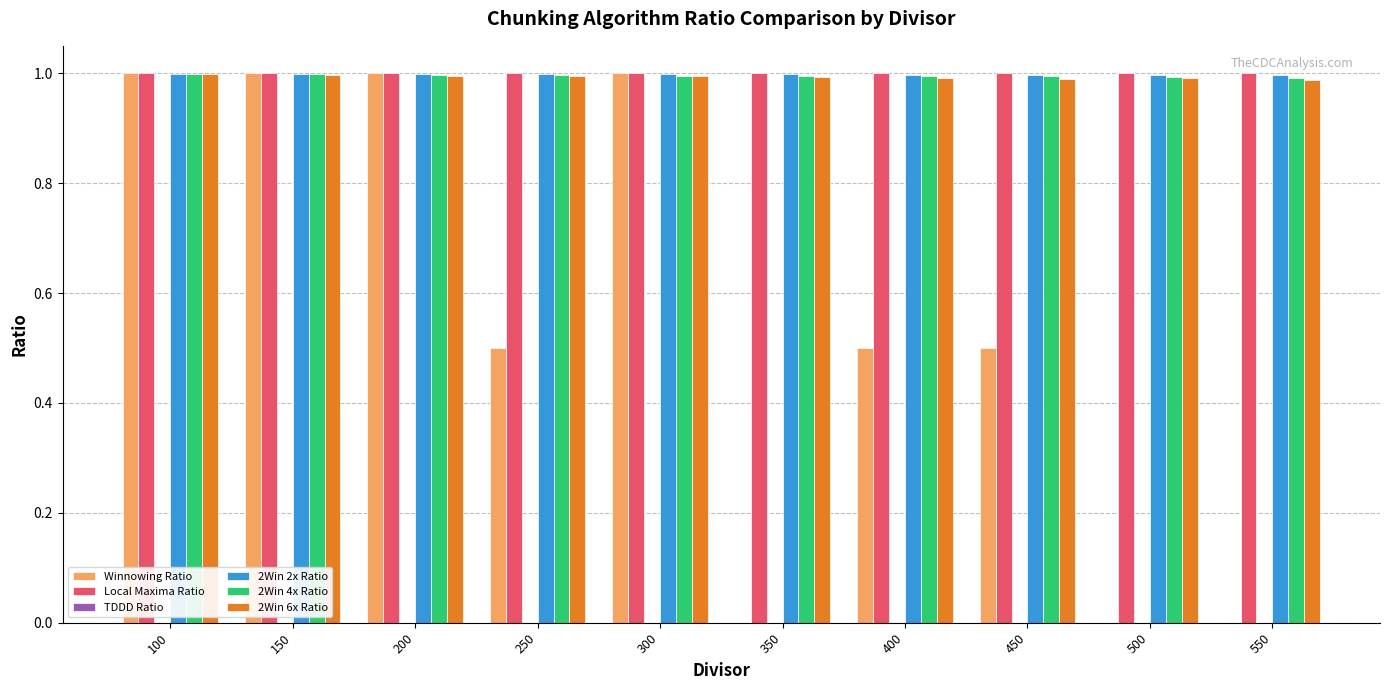

Which series changed the most between 250 and 500?

Winnowing Ratio